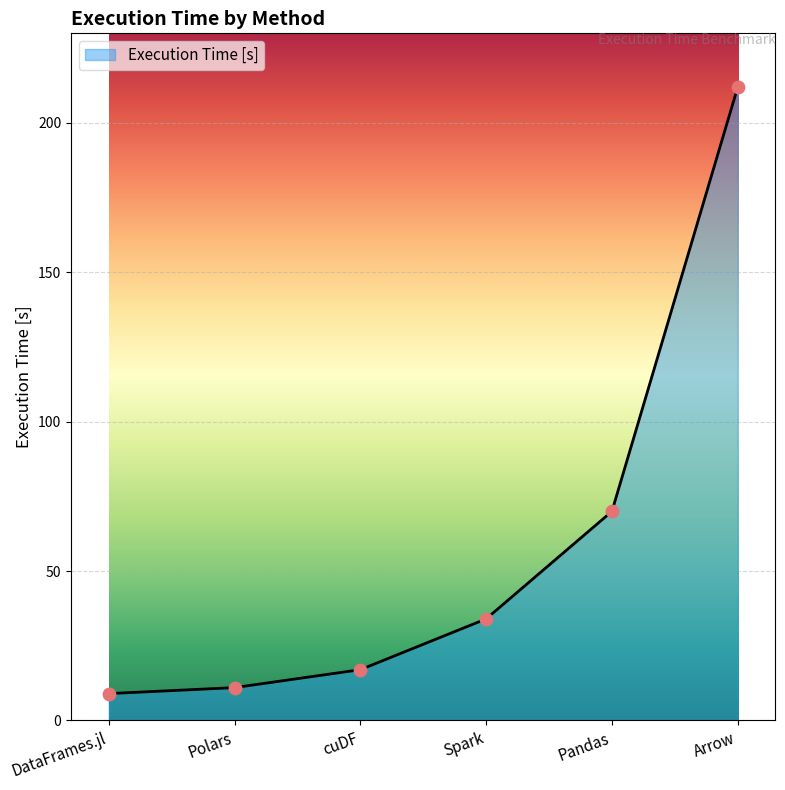

What is the change in value from Polars to Arrow?

+201